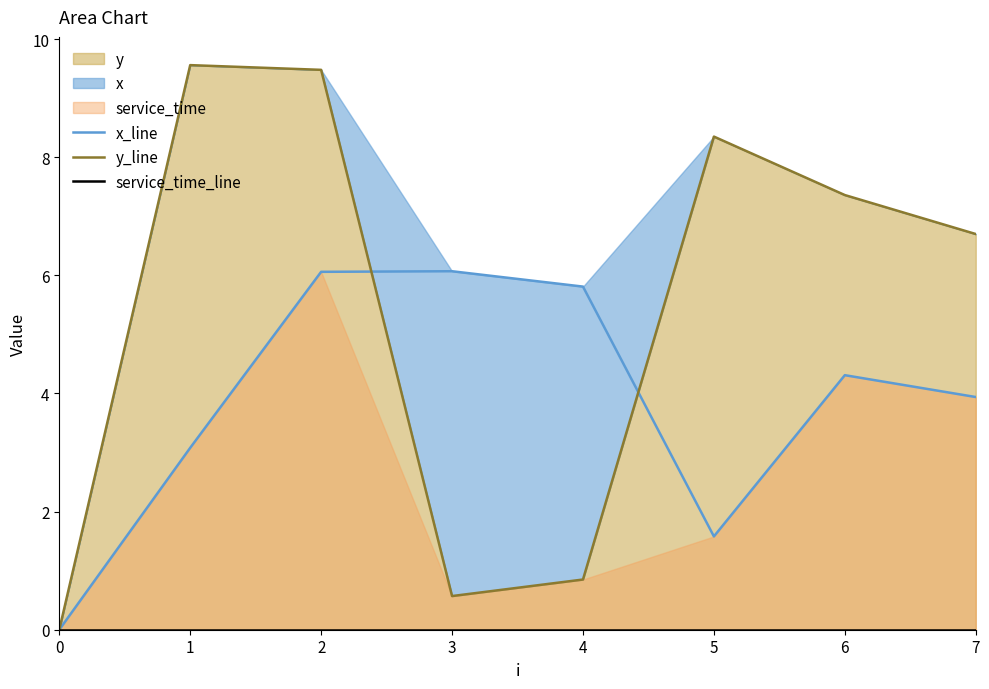

True or false: x_line has a value of 3.1 at 1.

True